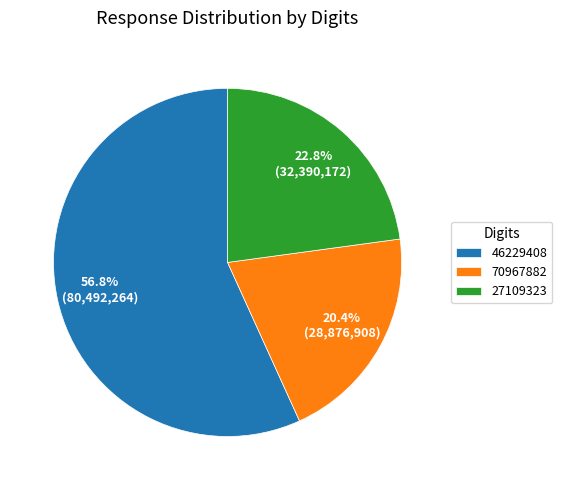

What portion of the pie excludes 27109323?

77.2%